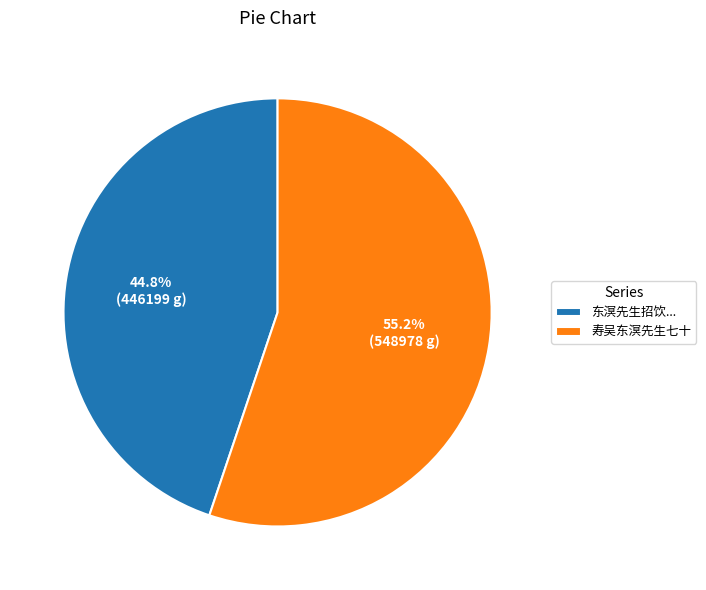

Which category has the biggest portion of the pie?

寿吴东溟先生七十